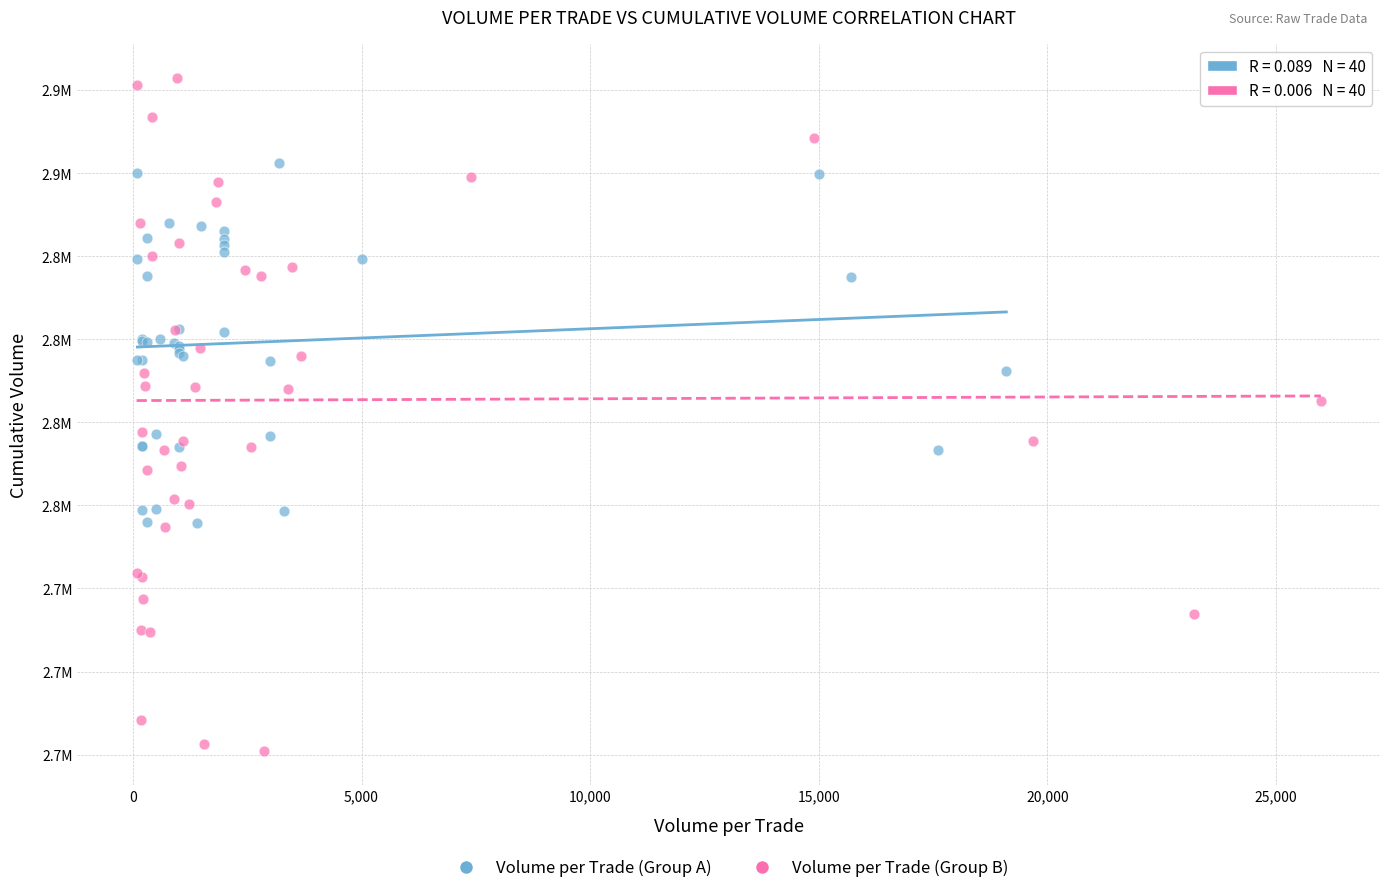

Which series reaches the maximum Y coordinate?

Volume per Trade (Group B)